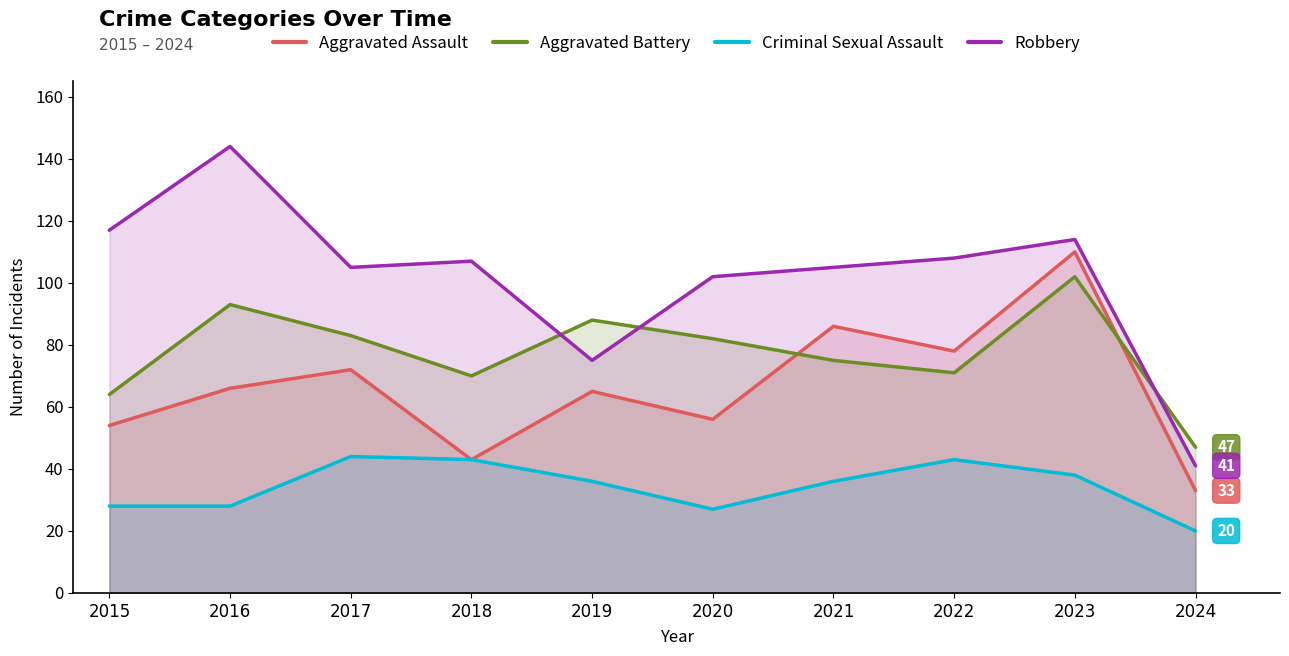

True or false: Robbery and Aggravated Assault cross at least once.

False